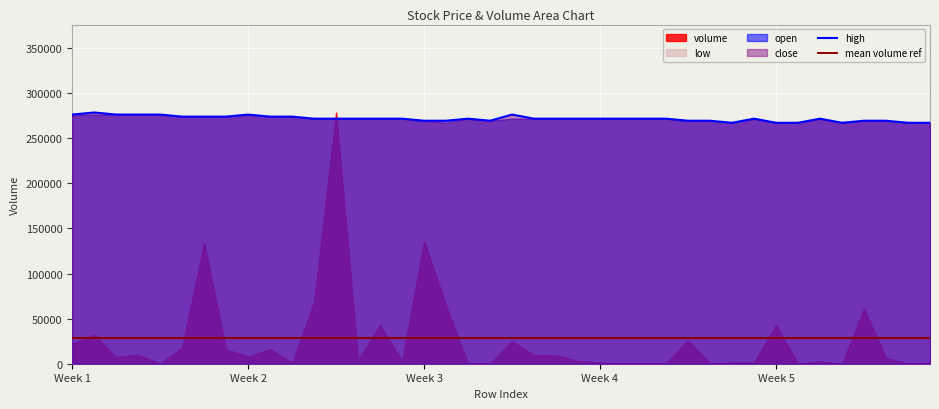

Which series has the widest spread of values?

volume